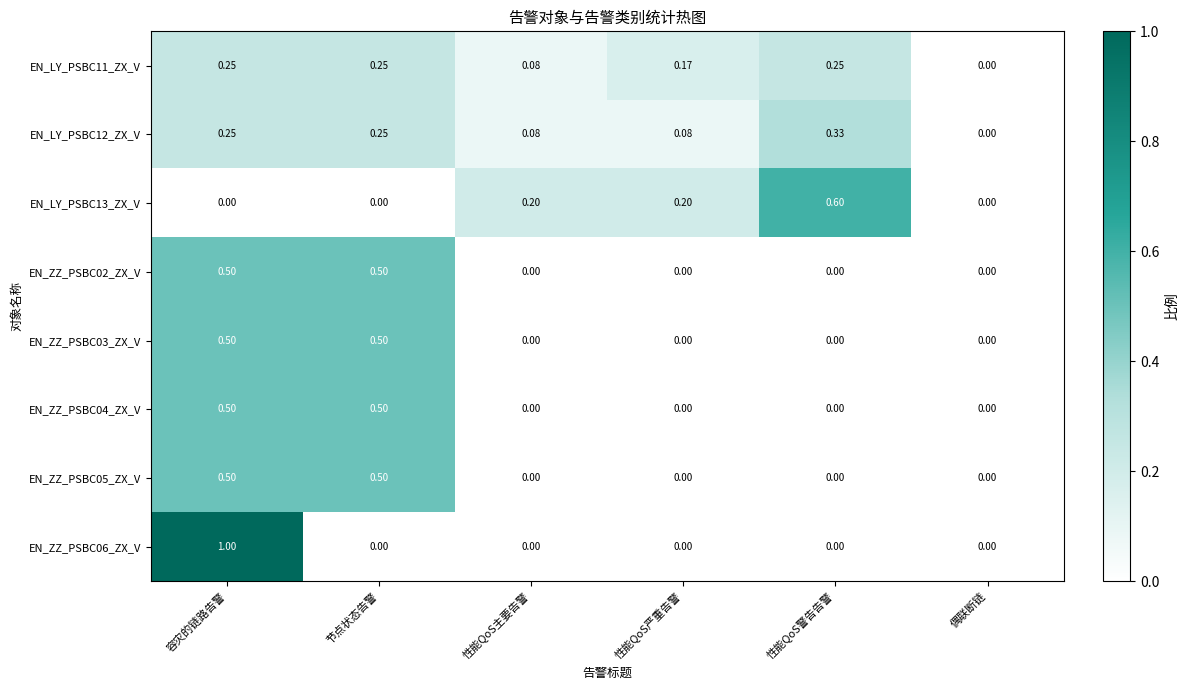

Which label corresponds to the largest value in the chart?

容灾的链路告警